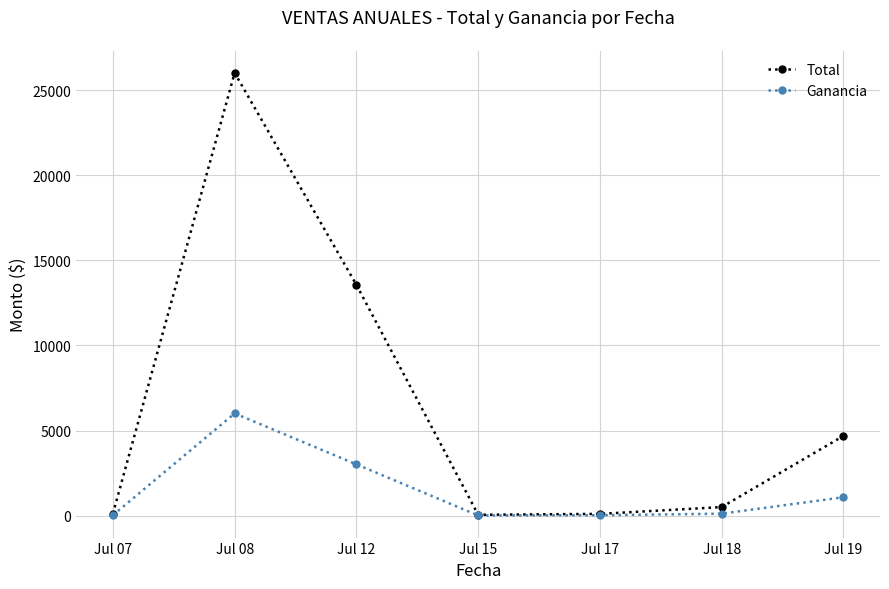

At which label does Ganancia reach its peak?

Jul 08